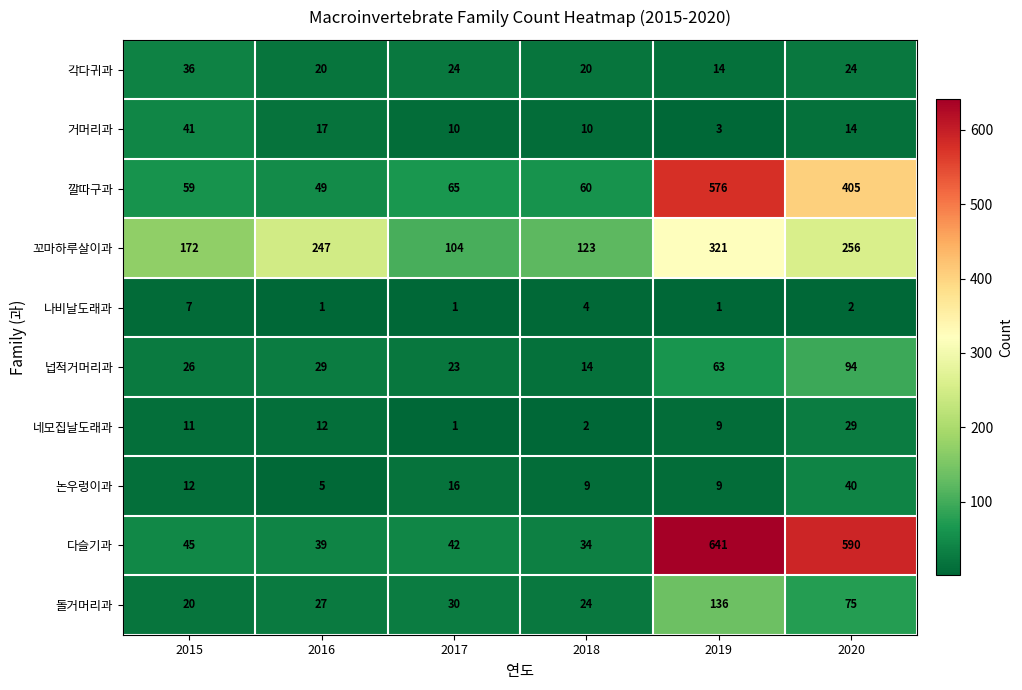

What is the total value across all series at 2019?

1773